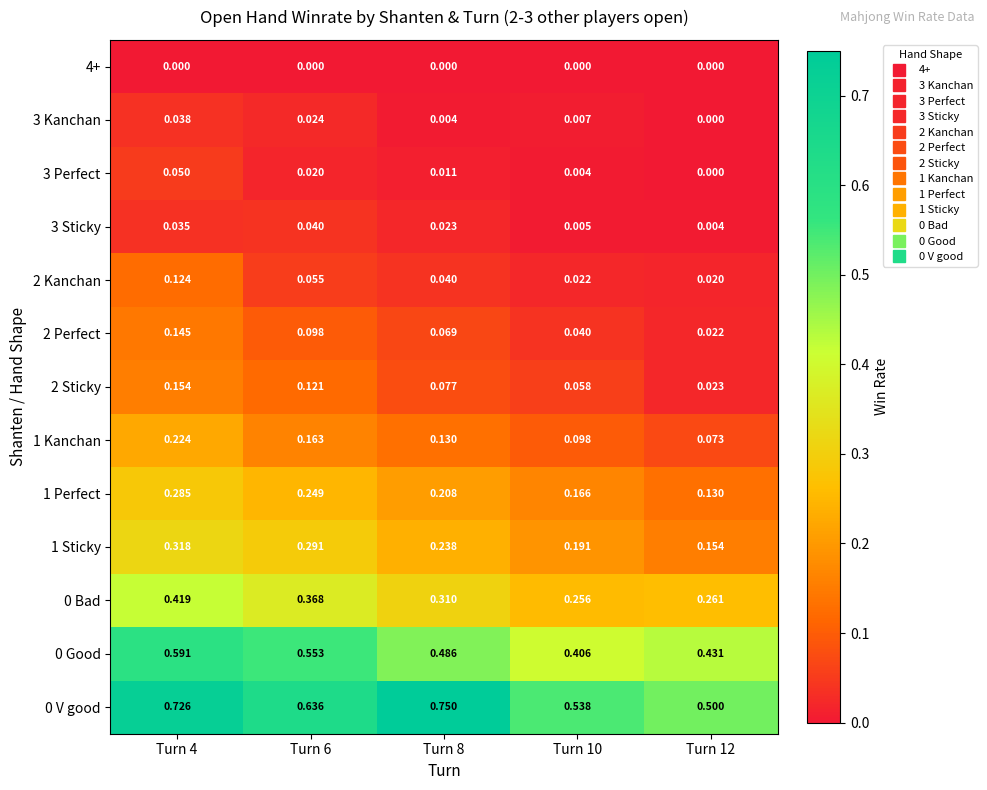

Which series has the largest total across all categories?

0 V good